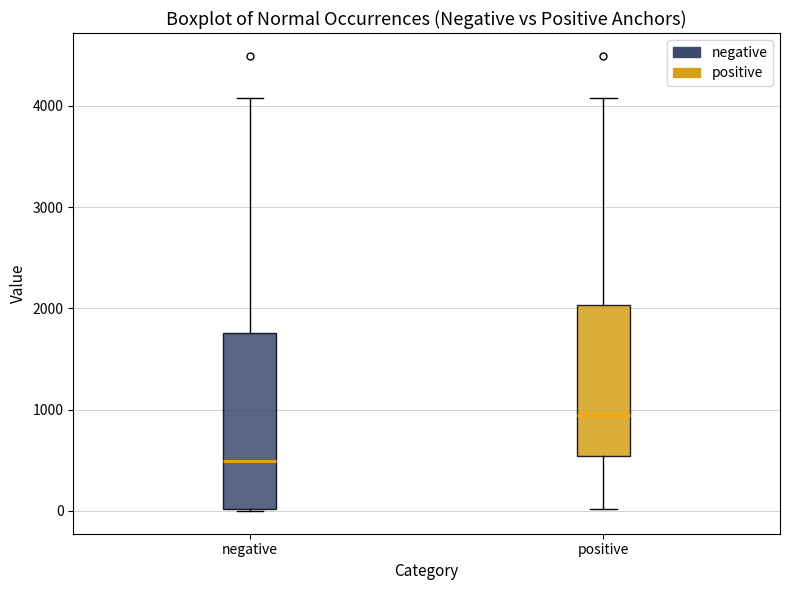

Where is the lower edge of the box for positive on the y-axis? The values are not printed on the chart, so give them approximately, as read against the axis.

500